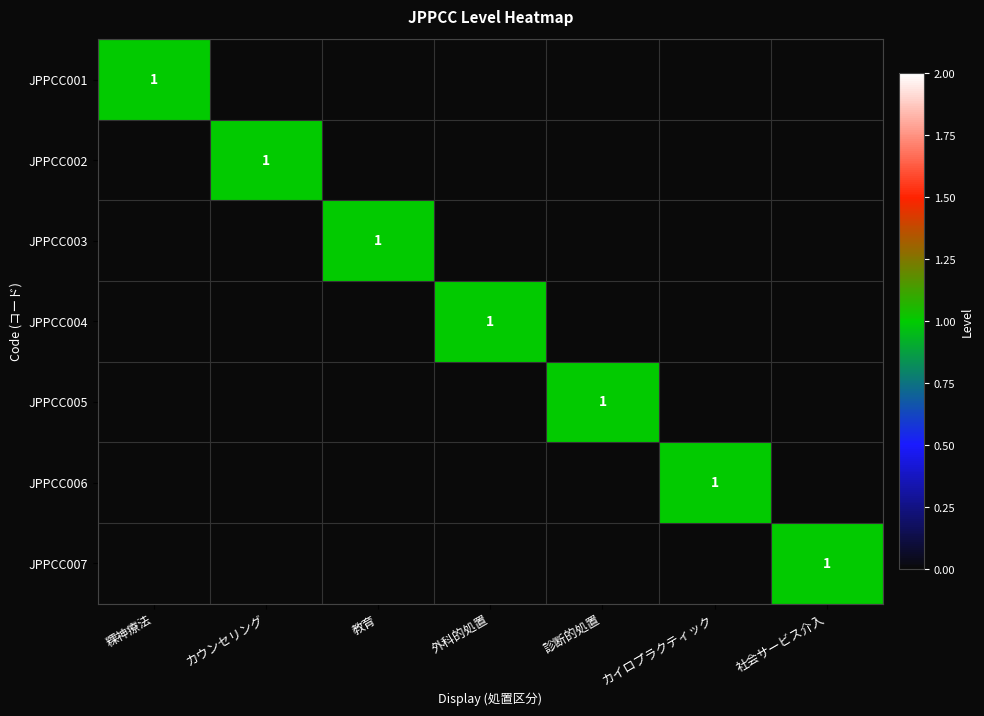

At which category is the sum across all series the highest?

粿神療法